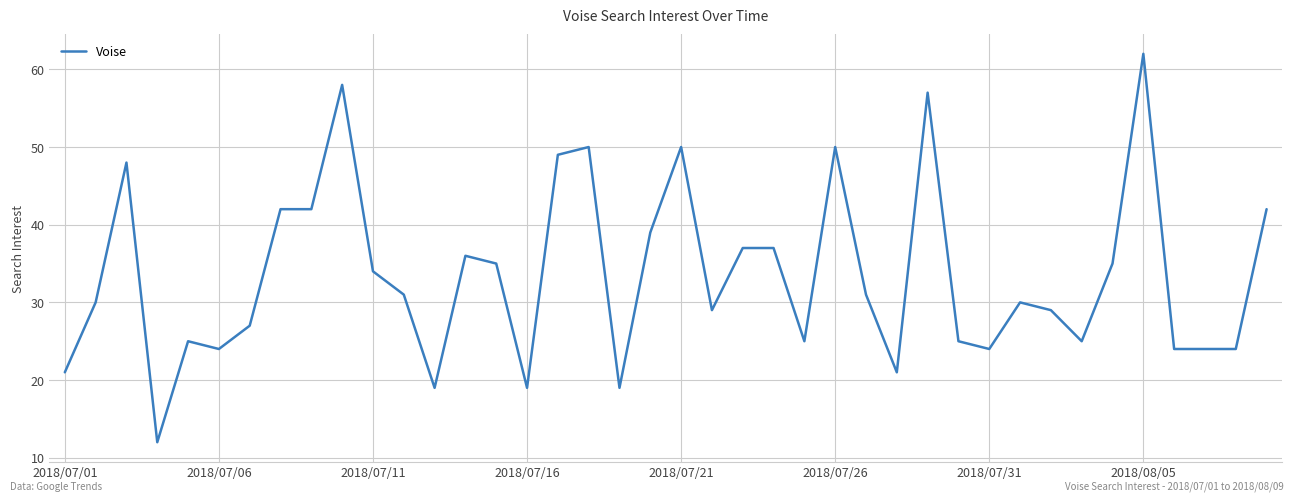

What is the smallest value displayed?

12